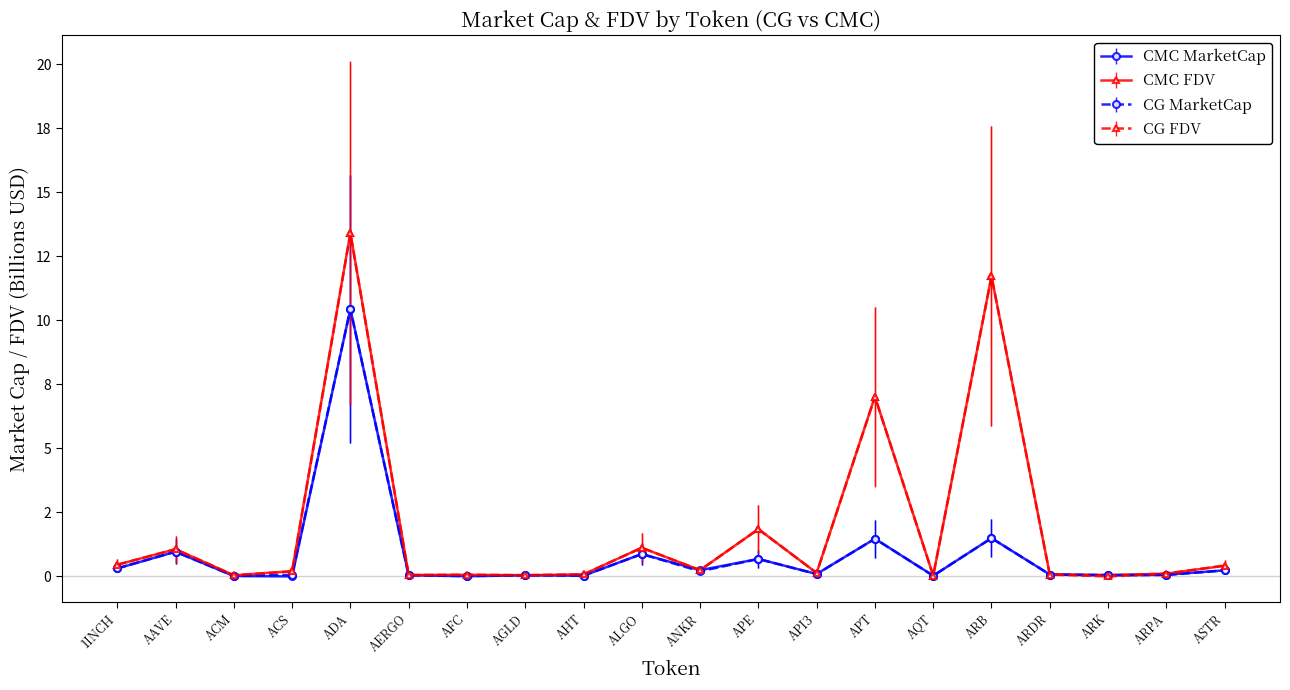

What are all the series names shown in the legend?

CMC MarketCap, CMC FDV, CG MarketCap, CG FDV